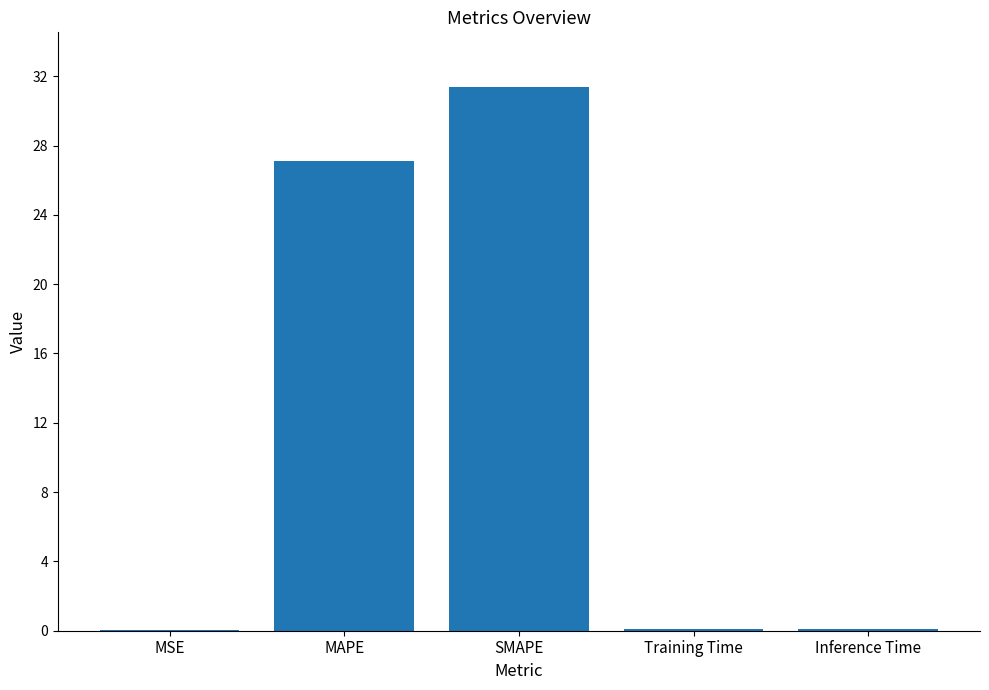

What is the difference between the values at SMAPE and MAPE?

4.3